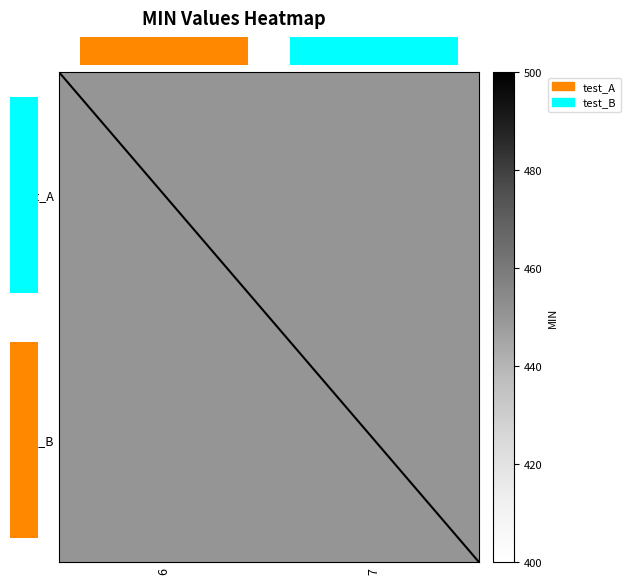

The test_A series shows 308.1 at 6. True or false?

False